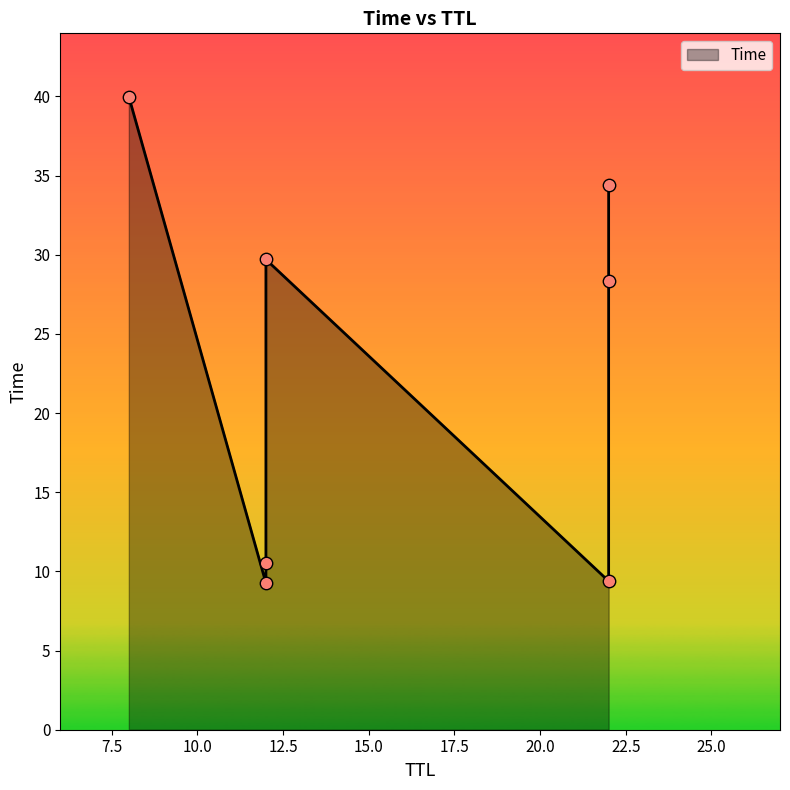

Approximately how many times larger is the value at 22 compared to 12?

0.3